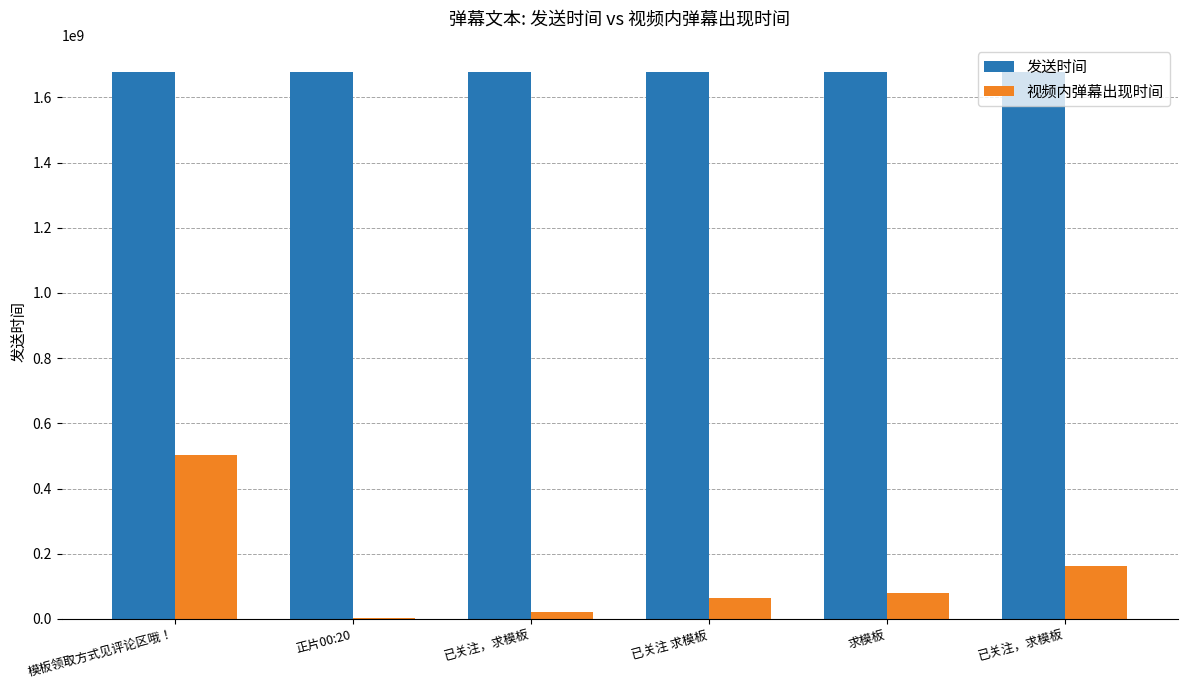

Which label corresponds to the smallest value in the chart?

正片00:20